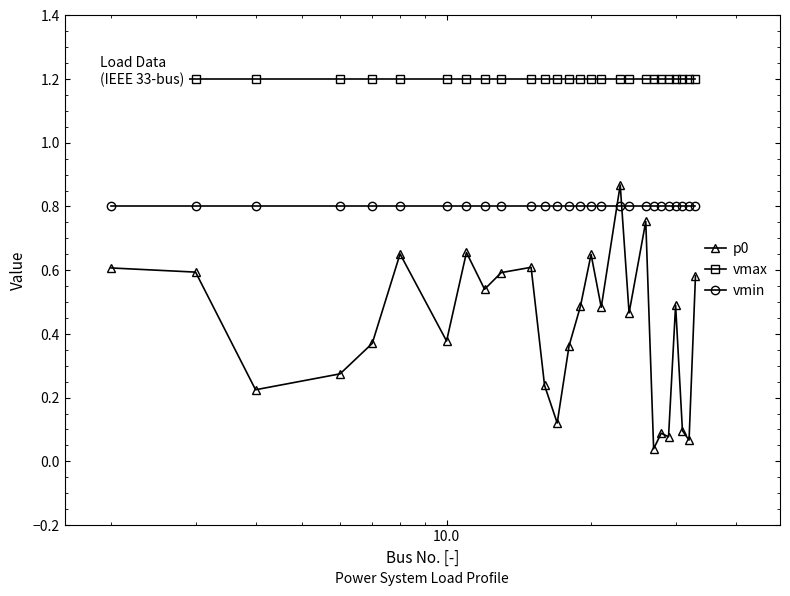

True or false: vmin and p0 cross at least once.

True